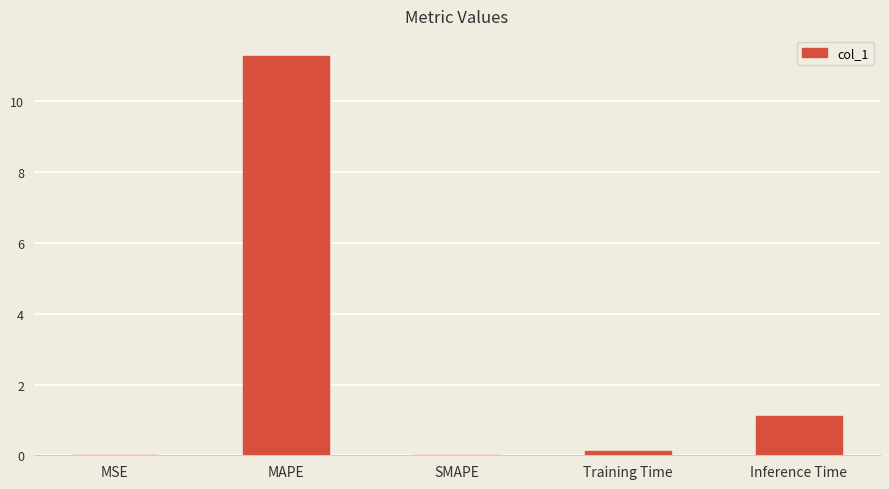

Which category has the highest value across all series?

MAPE